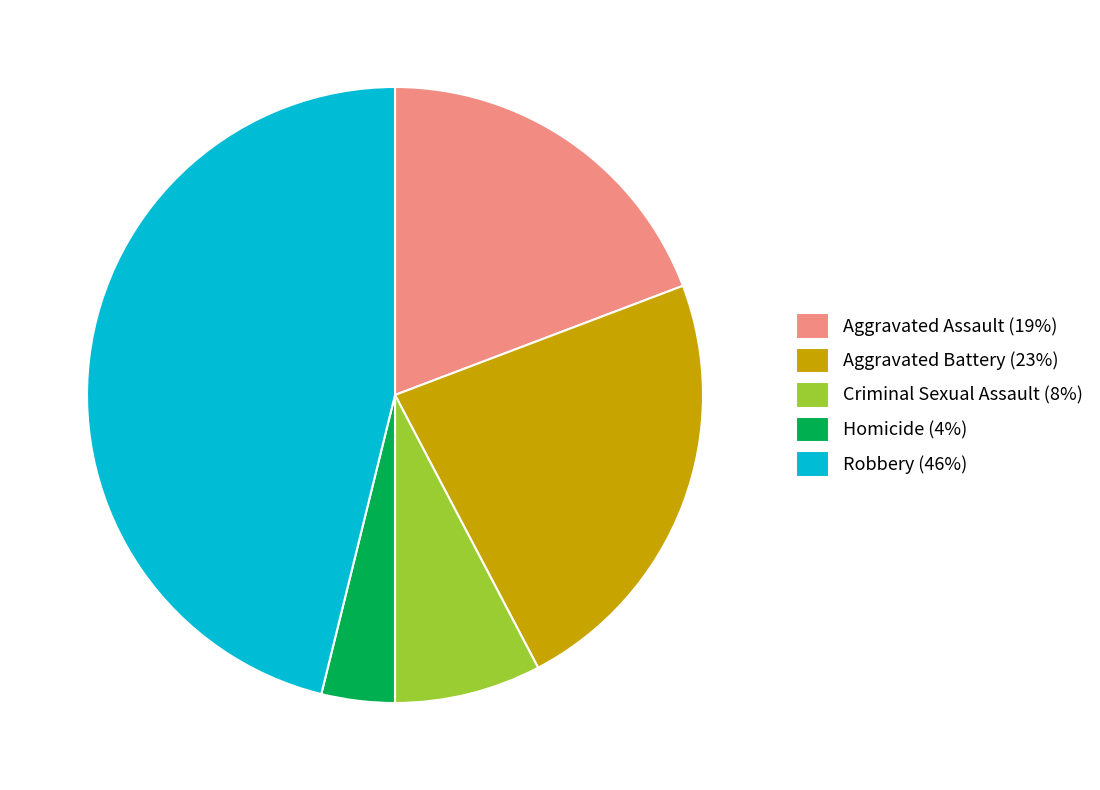

To the nearest percent, what portion does Aggravated Battery represent?

23%